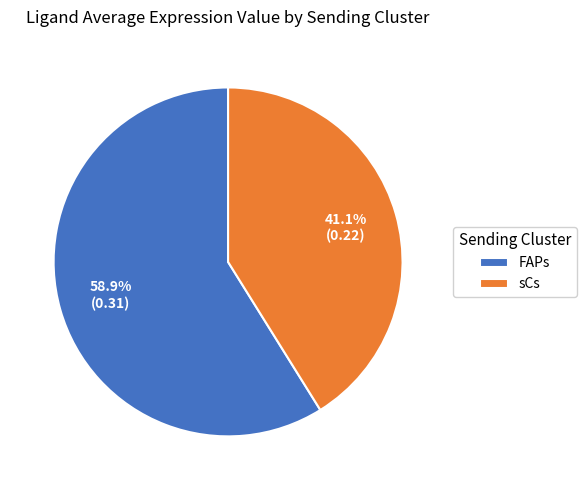

What percentage is the FAPs slice, to the nearest percent?

59%